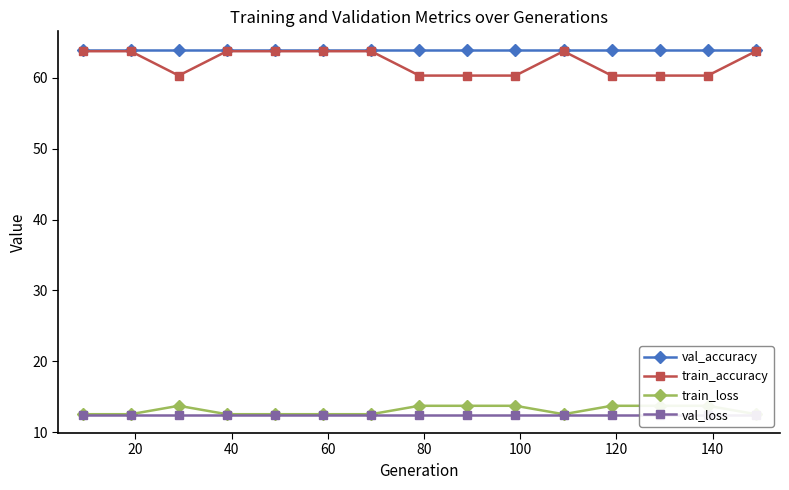

What is the lowest value of the train_accuracy series?

60.3